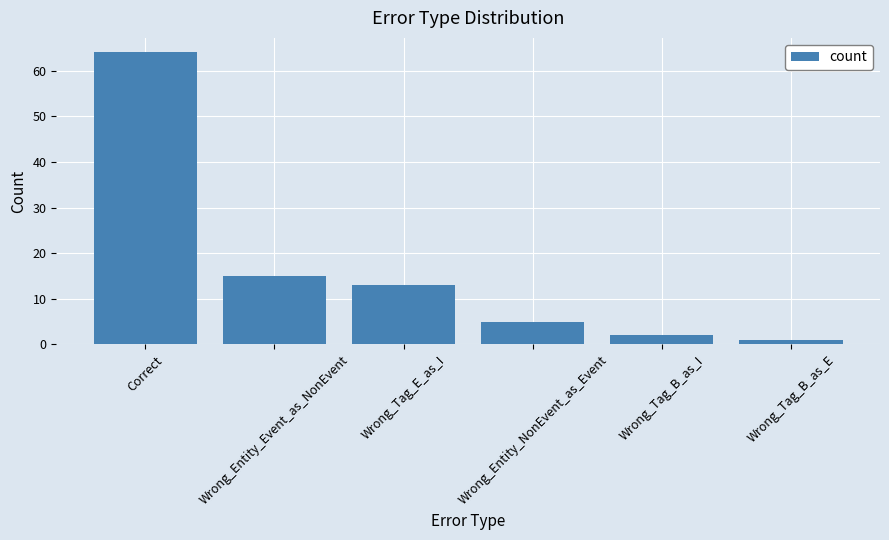

What is the label of the 4th bar from the left?

Wrong_Entity_NonEvent_as_Event